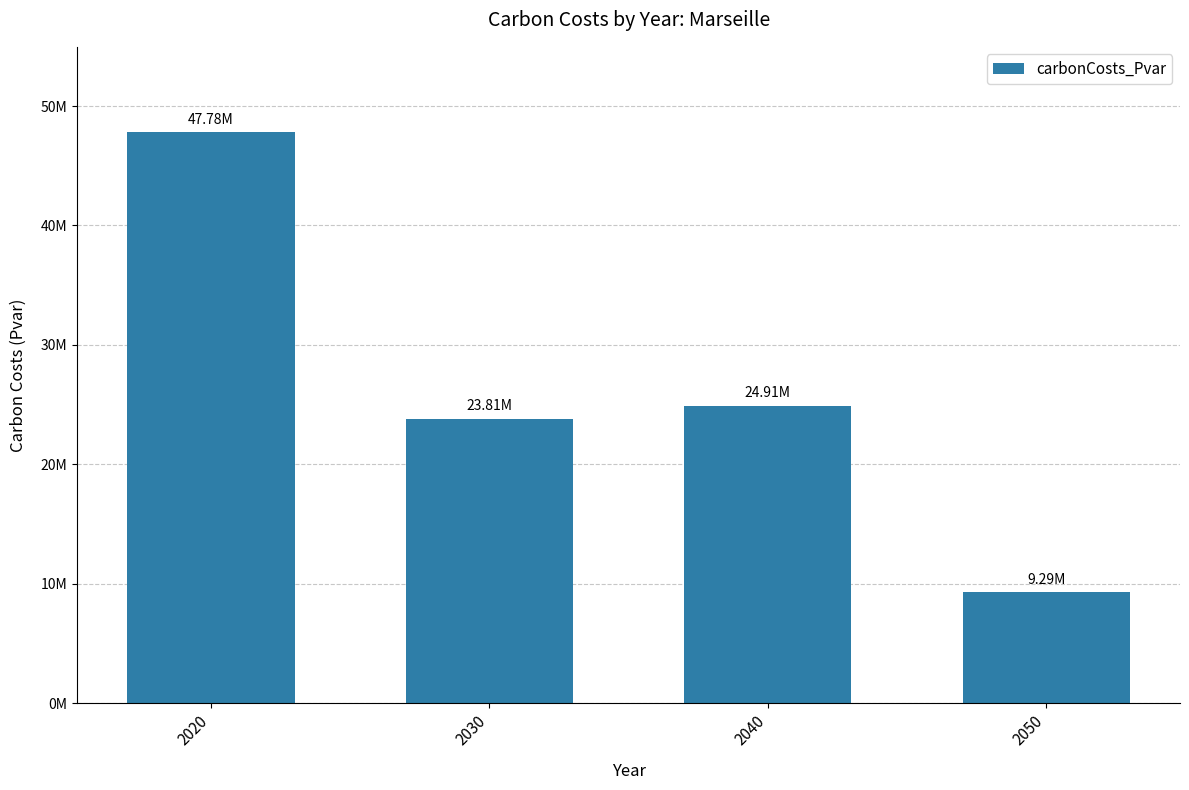

What is the change in value from 2020 to 2030?

-23972137.7